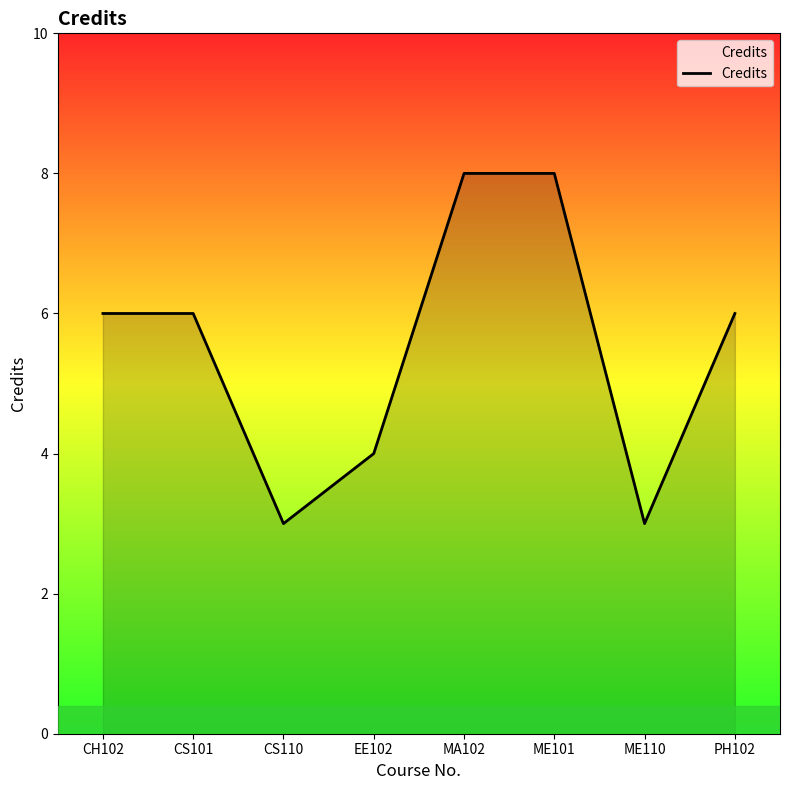

What is the difference between the maximum and minimum values?

5